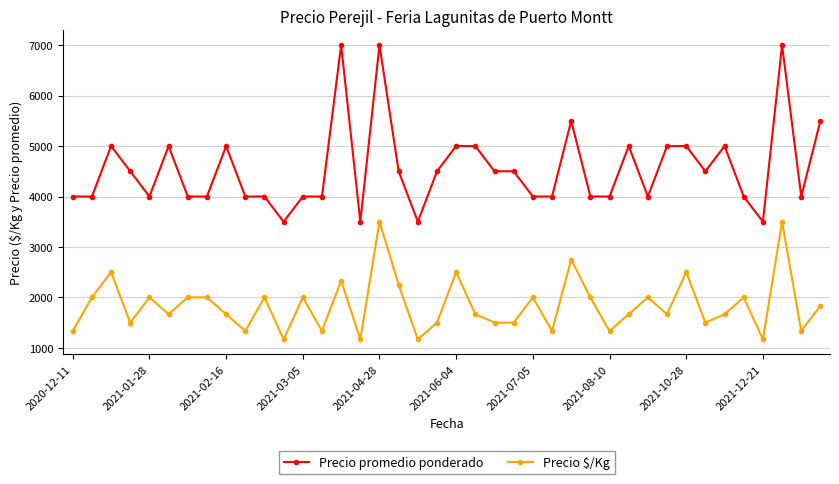

What is the greatest value displayed?

7000